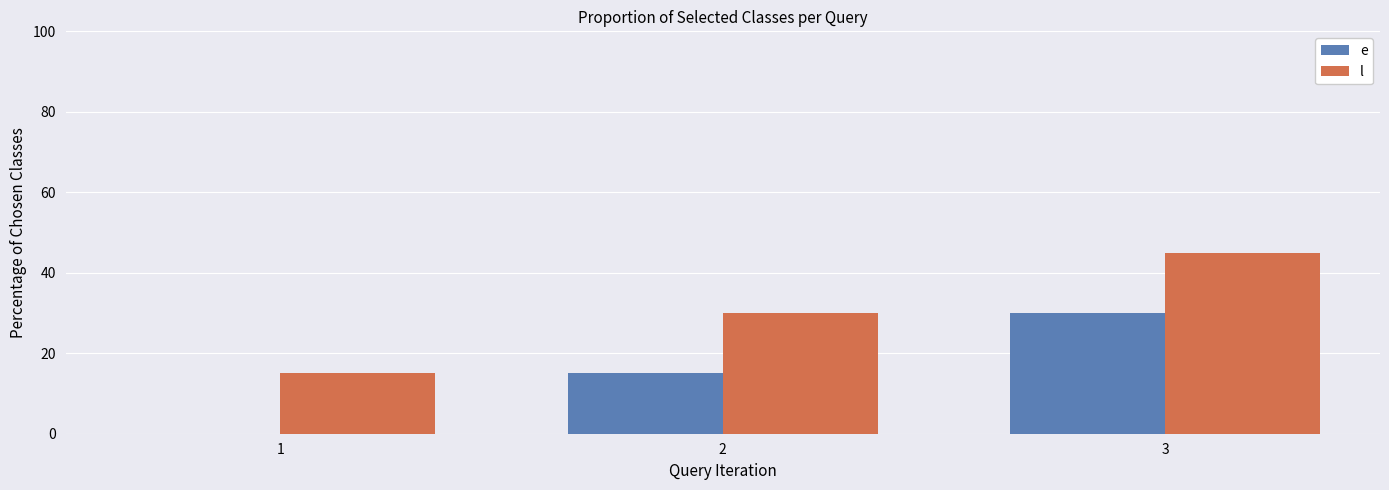

How many categories are shown in the chart?

3